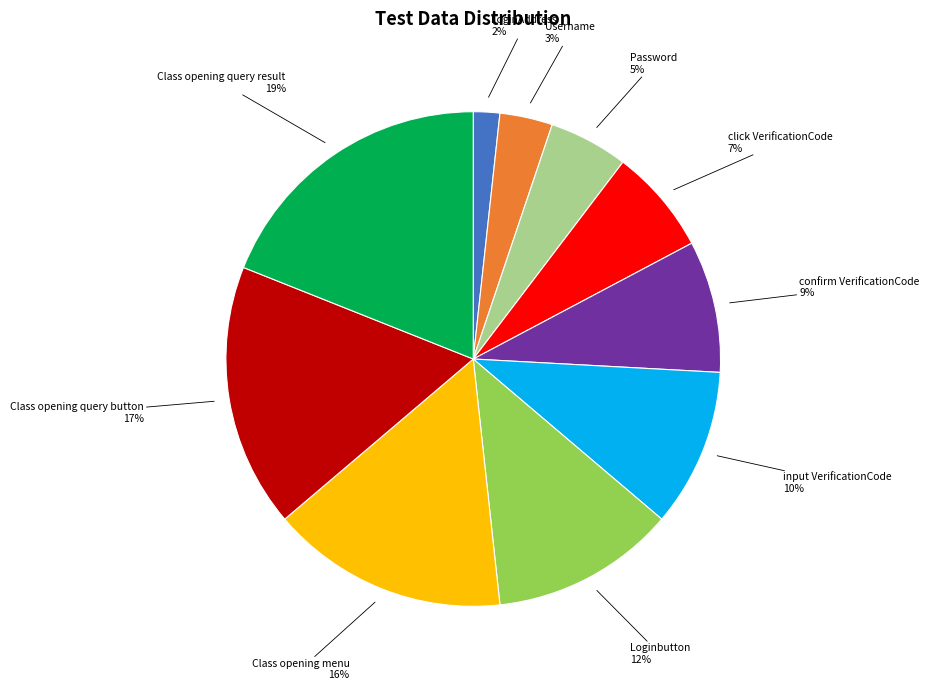

True or false: click VerificationCode accounts for 7% of the total.

True